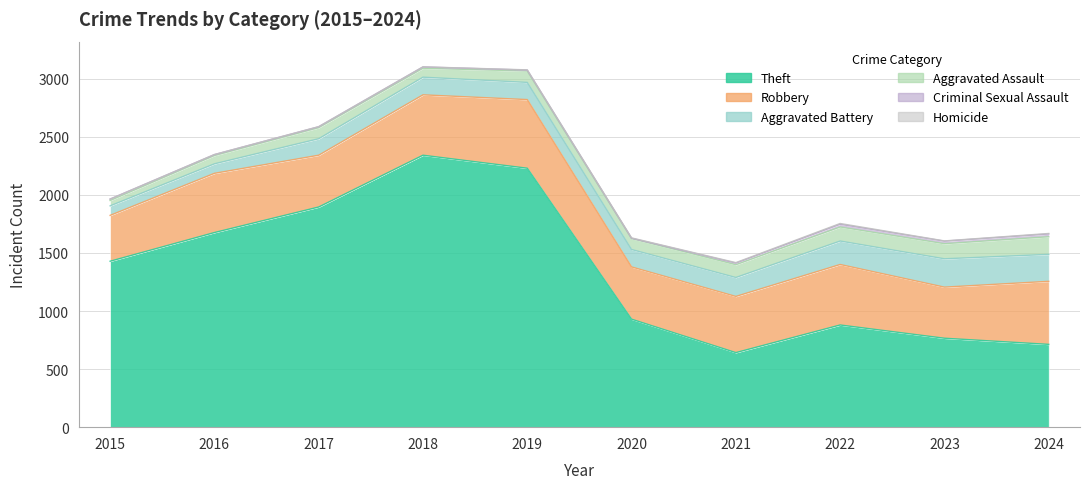

True or false: Aggravated Battery has a value of 147 at 2016.

False